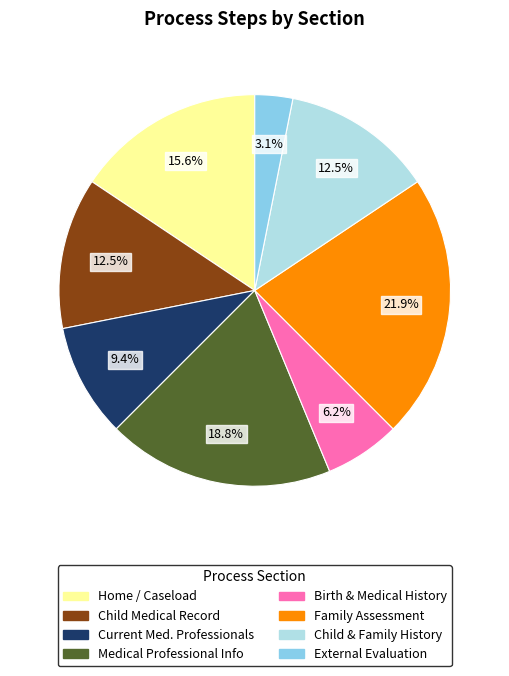

Does any single category account for the majority?

No